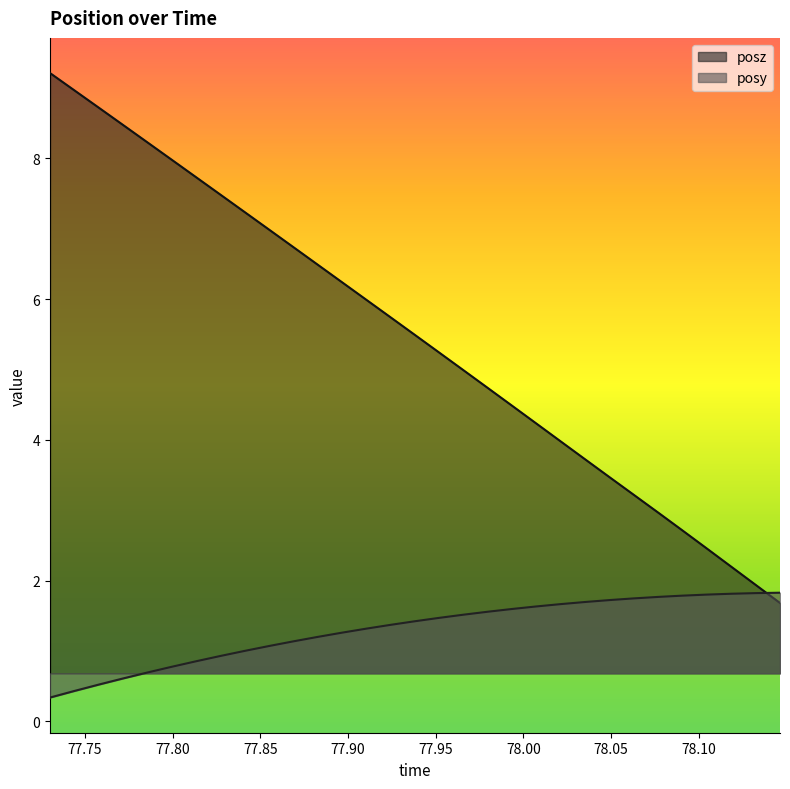

What is the label of the 15th point from the left?

77.92432